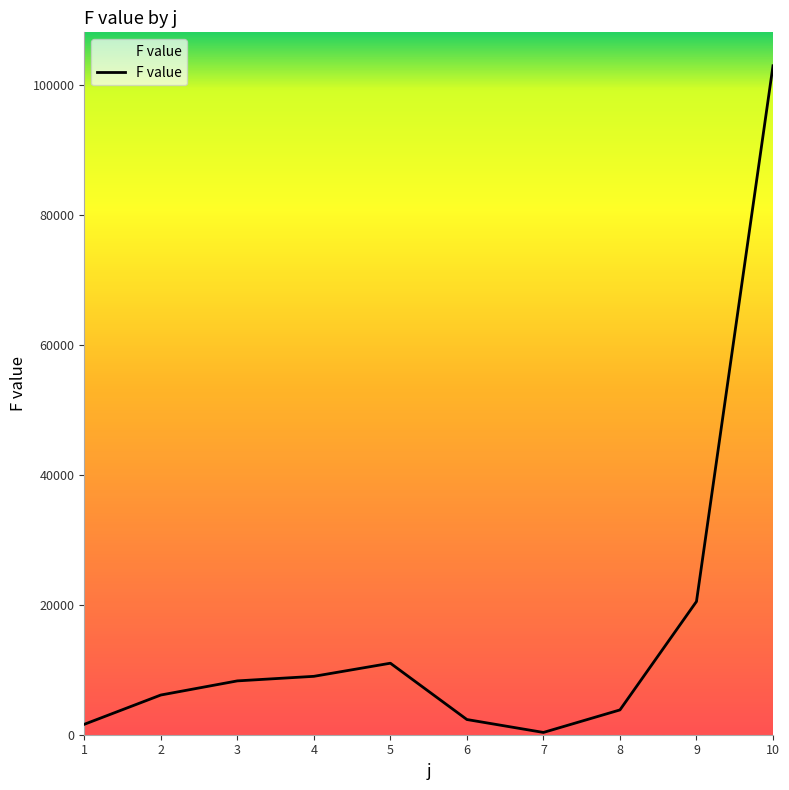

Reading left to right, transcribe all the data shown in this chart.

1603.3	6114.2	8290.0	8992.6	11013.2	2340.8	351.1	3819.1	20517.1	103017.8